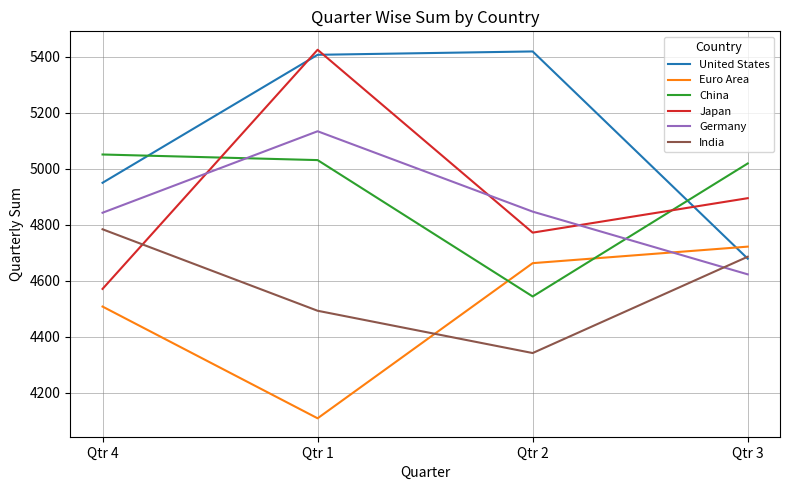

Rank the series at Qtr 2 from lowest to highest value.

India, China, Euro Area, Japan, Germany, United States